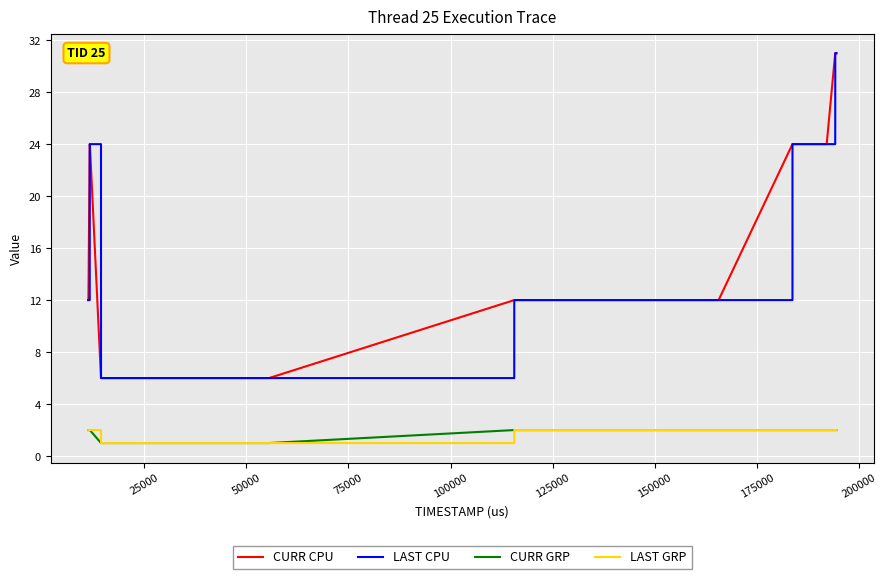

True or false: CURR GRP and LAST CPU cross at least once.

False